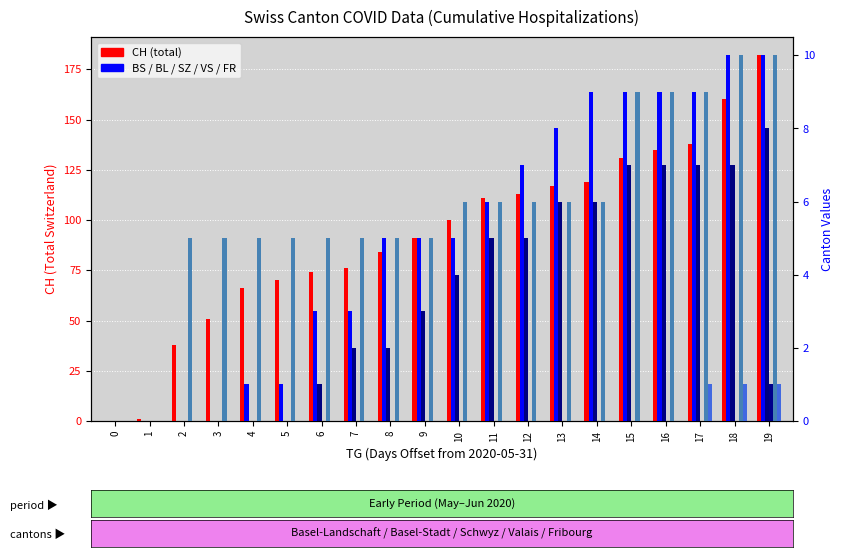

How many bars are there in each group?

6